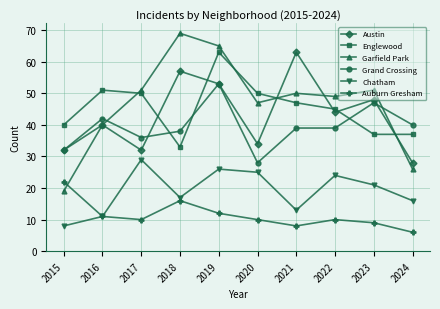

What is the minimum value for Englewood?

33